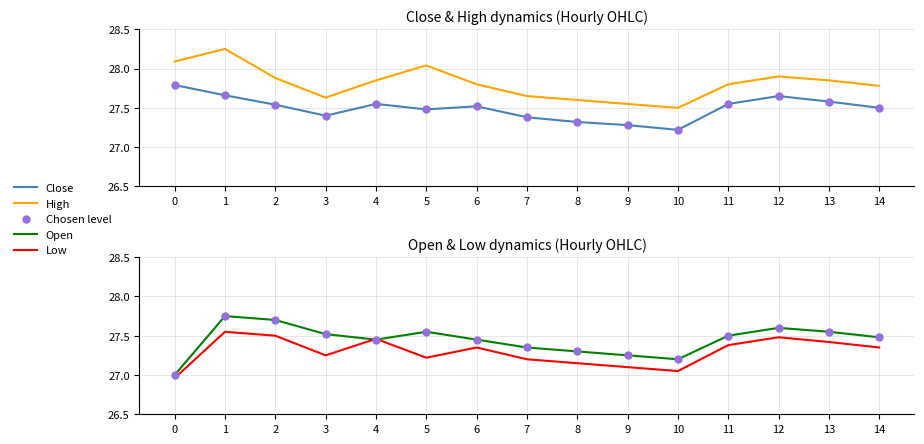

What is the total value across all series at 13?

137.9